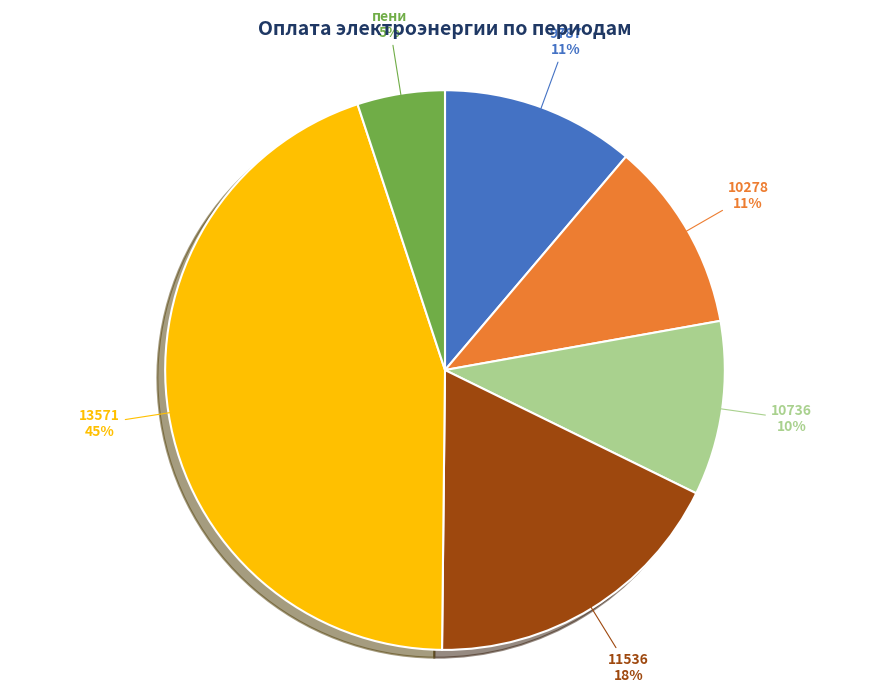

Between пени and 10278, which is larger?

10278